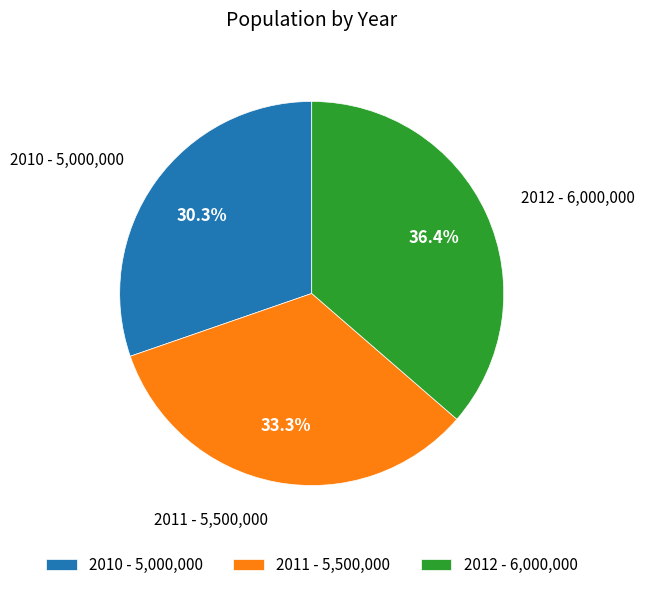

Which slice is the smallest?

2010